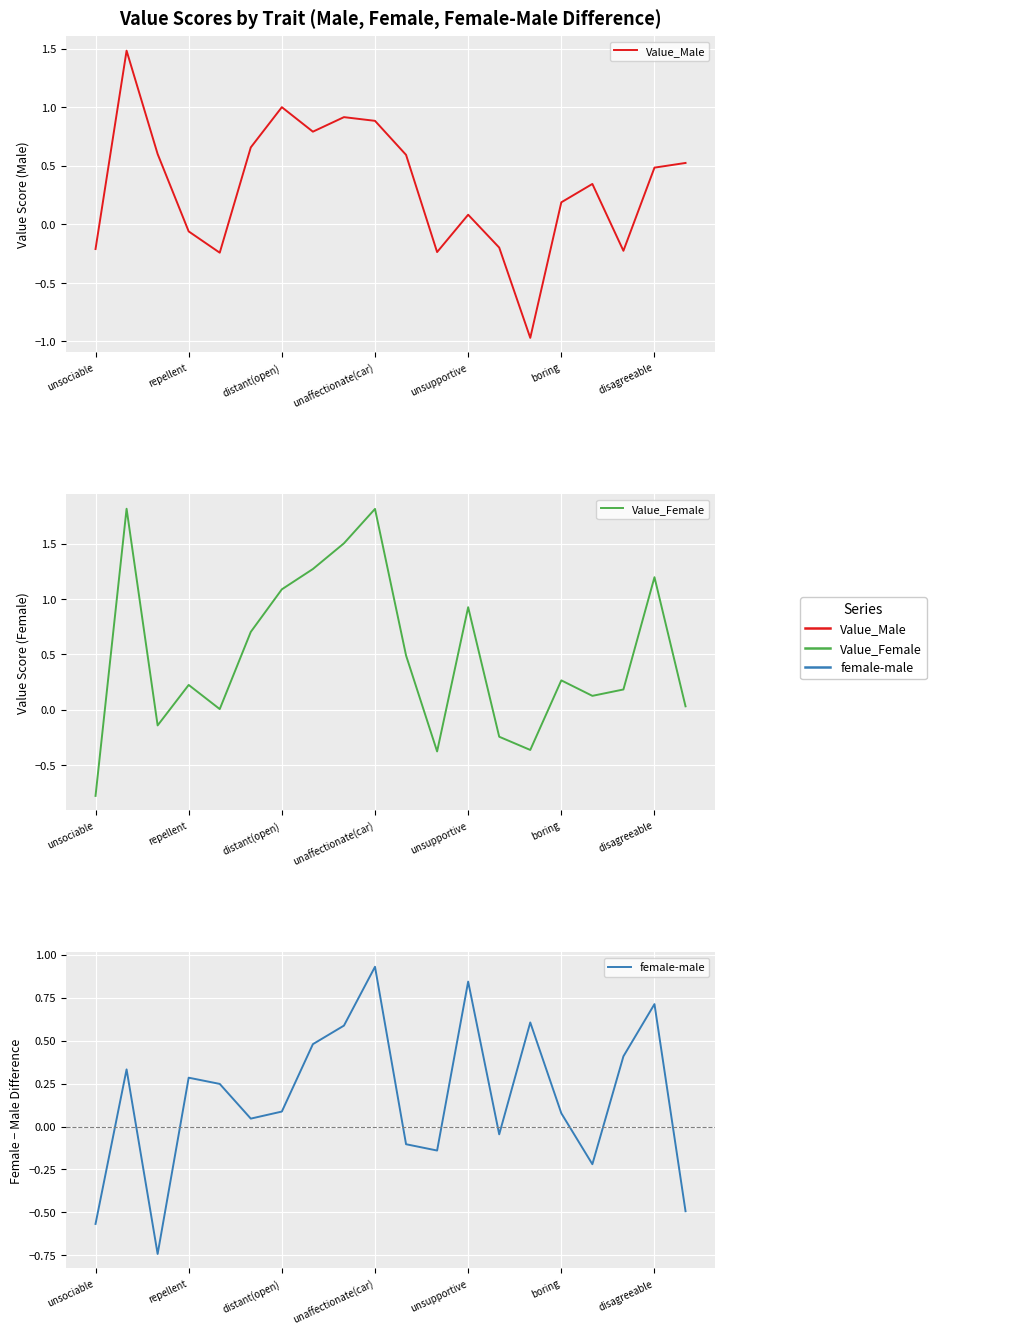

Where does the Value_Female series first go above 0?

repellent